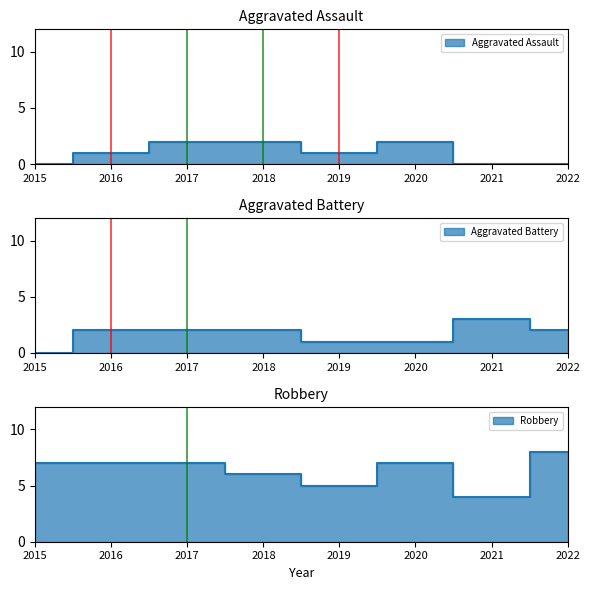

How many Robbery values are between 6 and 7?

5